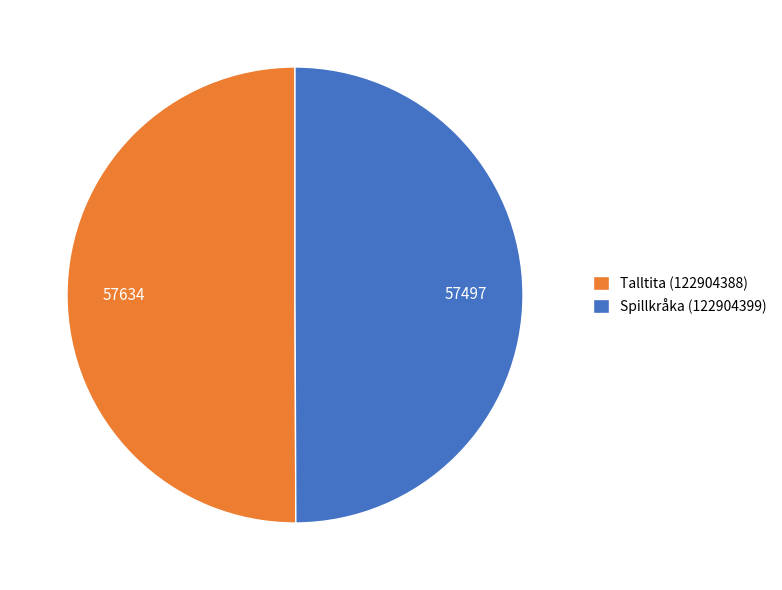

How many slices are in this pie chart?

2